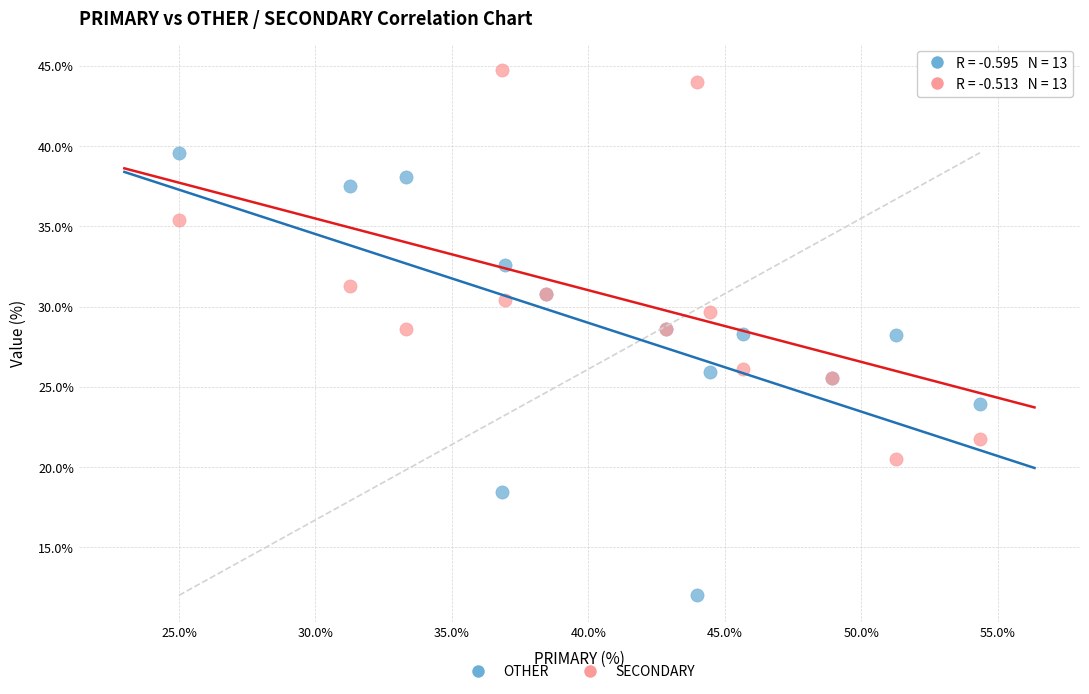

Which series reaches the maximum Y coordinate?

SECONDARY